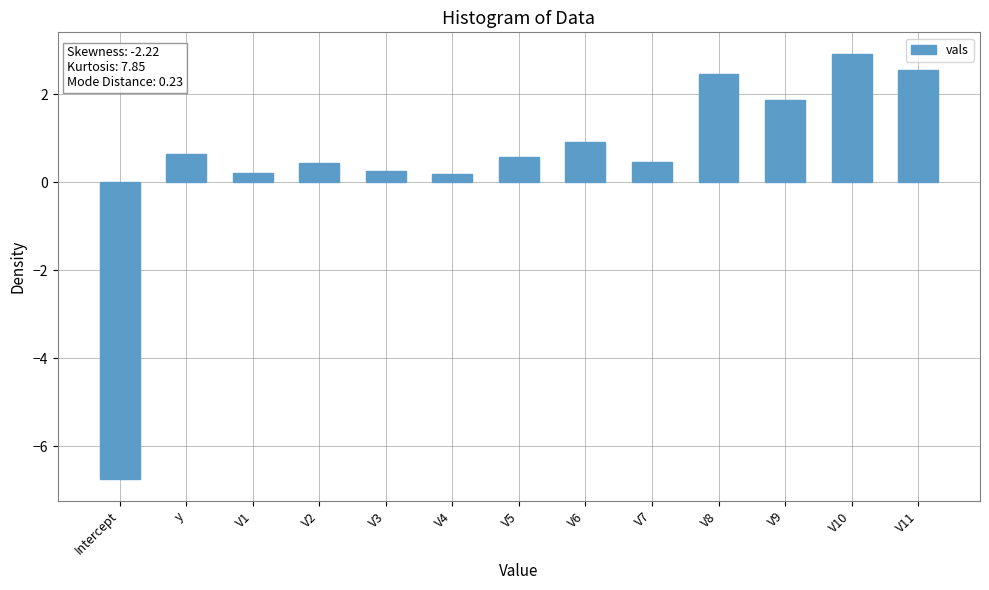

What is the value of the 7th bar from the left?

0.6